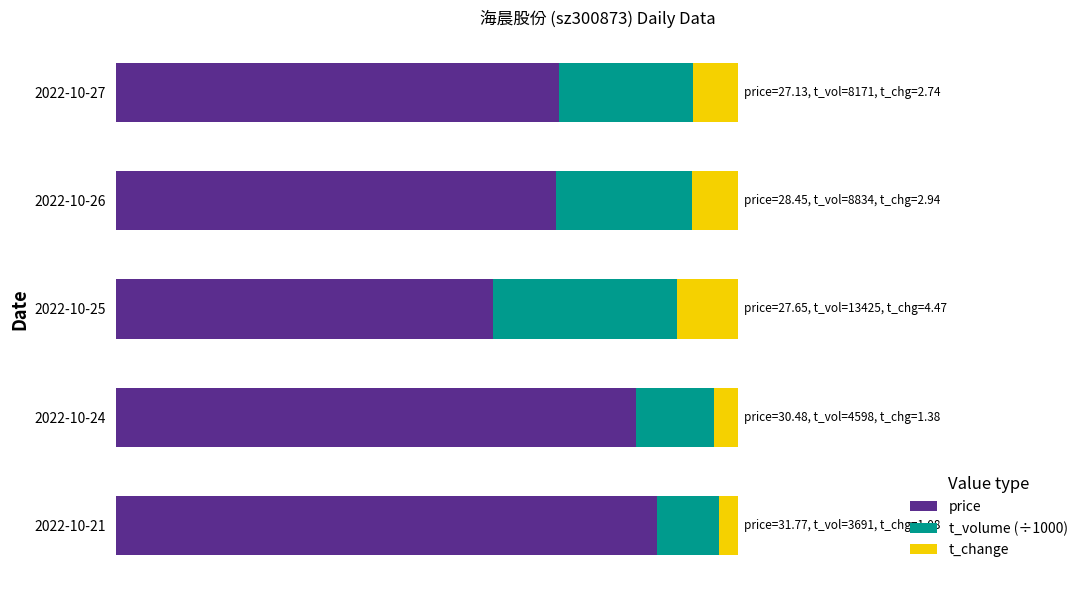

At which label is price closest to 0?

2022-10-25